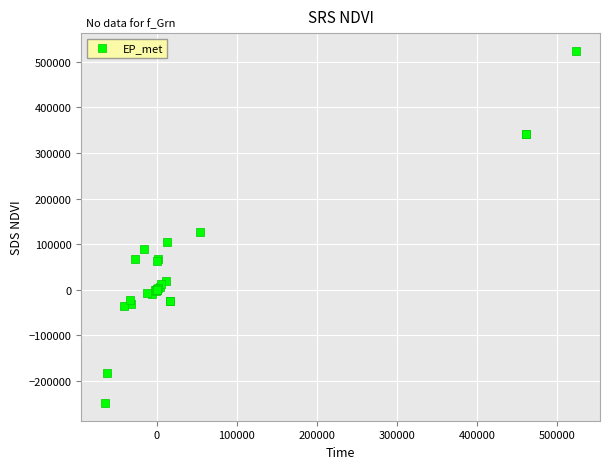

What Y value in the scatter plot is closest to 137738?

127410